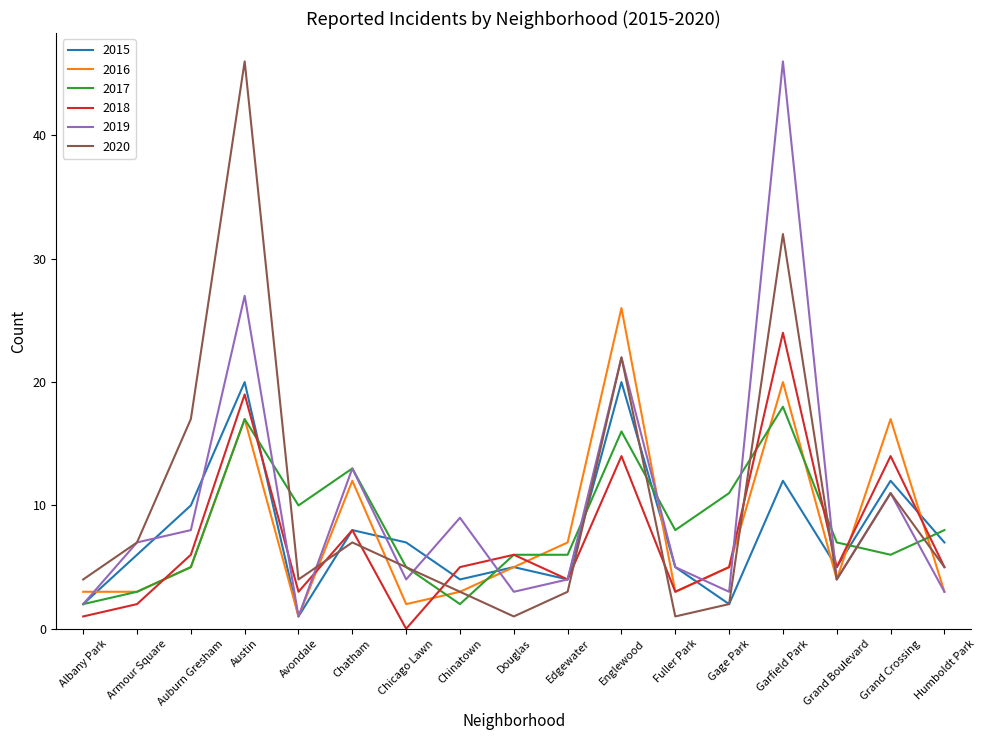

True or false: 2020 has more than 0 points higher than both neighbors.

True